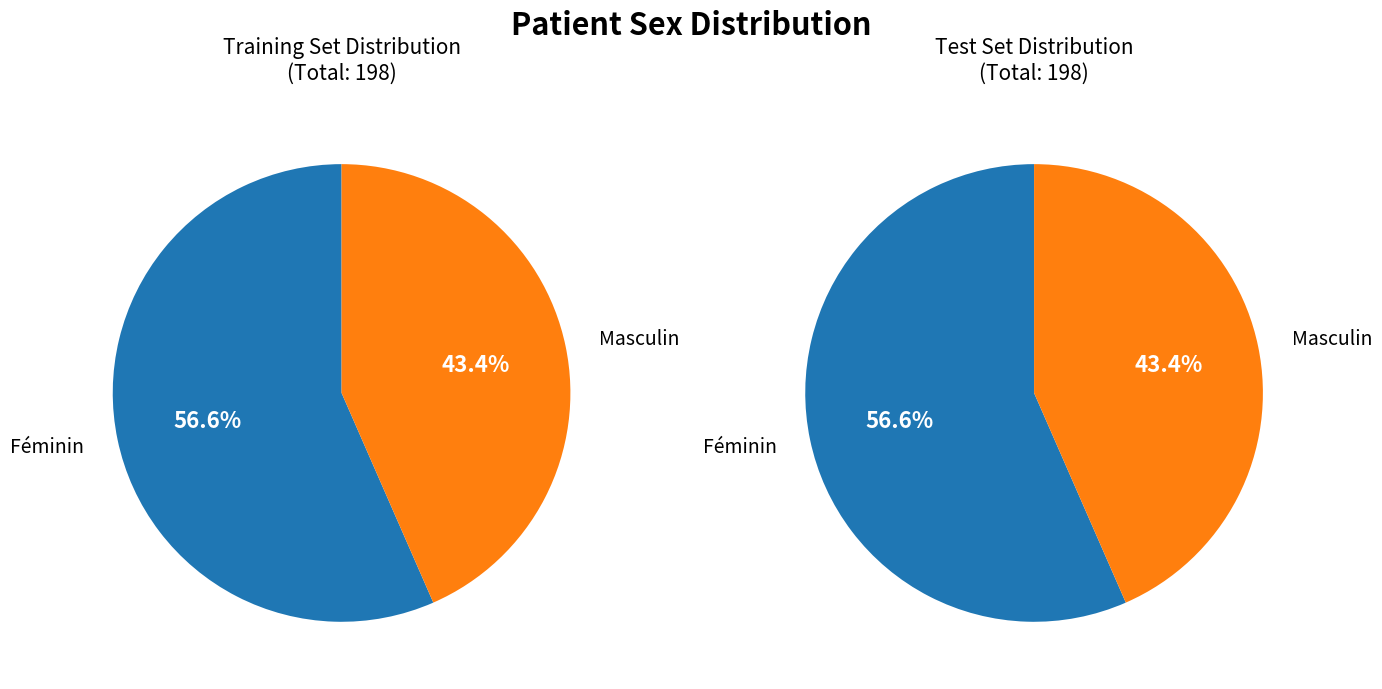

Which slice is the largest?

Féminin